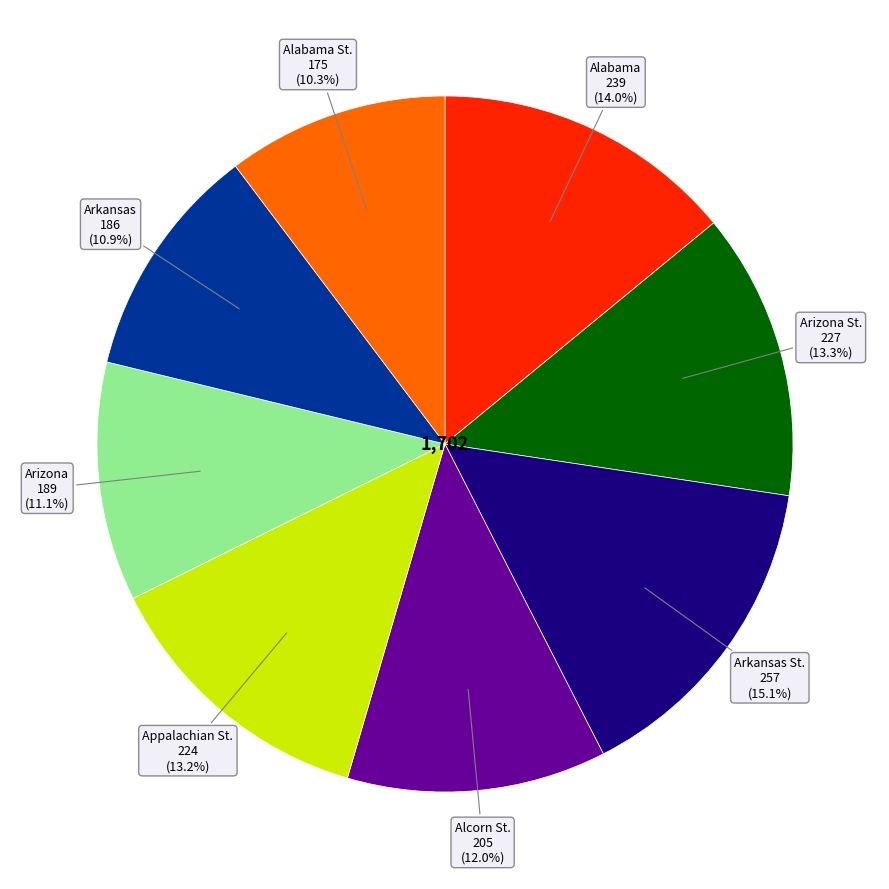

Is there a majority slice in this chart?

No